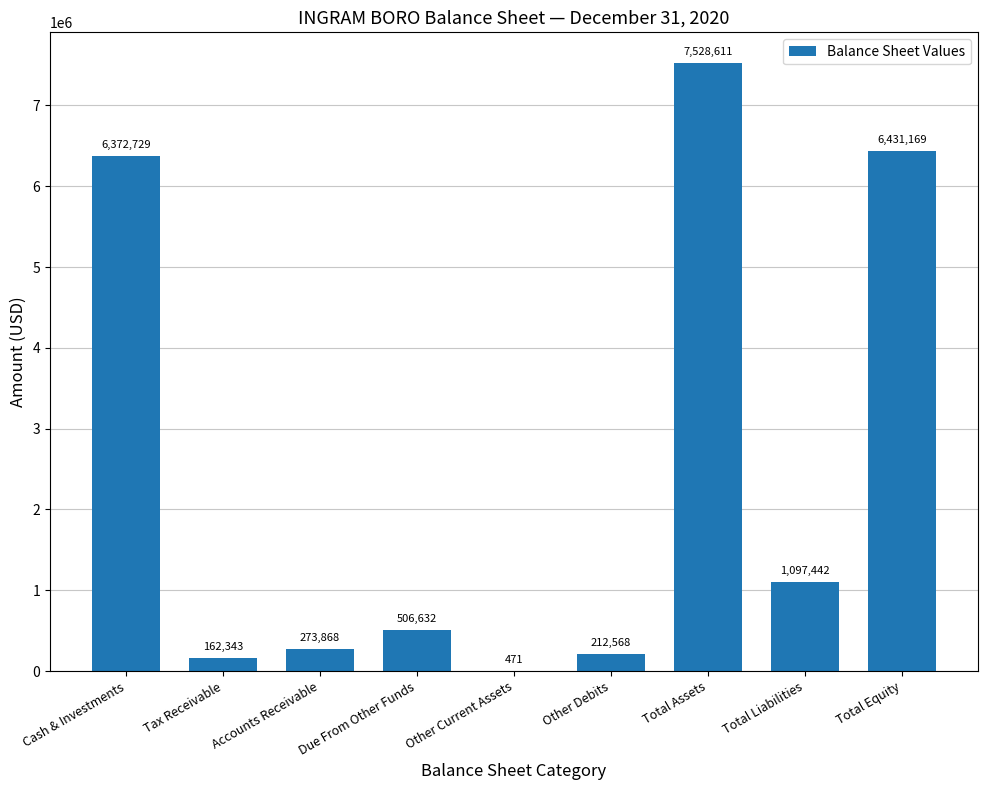

True or false: the data shows 212568 at Other Debits.

True